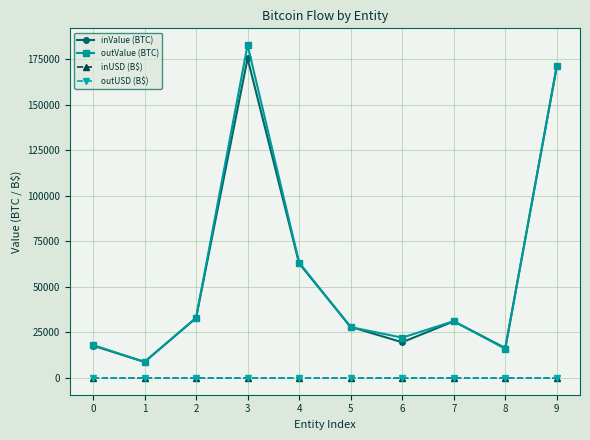

What is the spread (max minus min) of values at 7?

31221.2